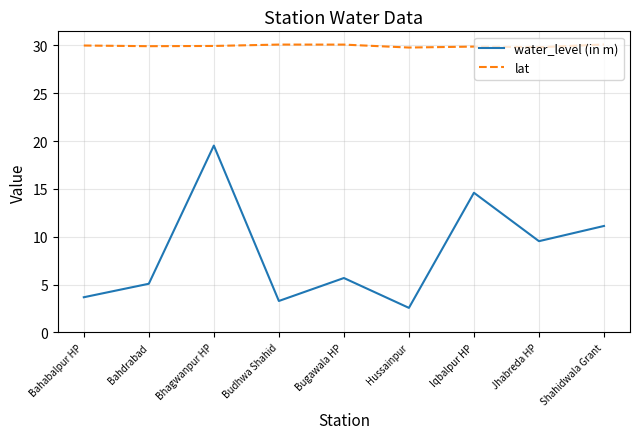

What is the minimum value for water_level (in m)?

2.6